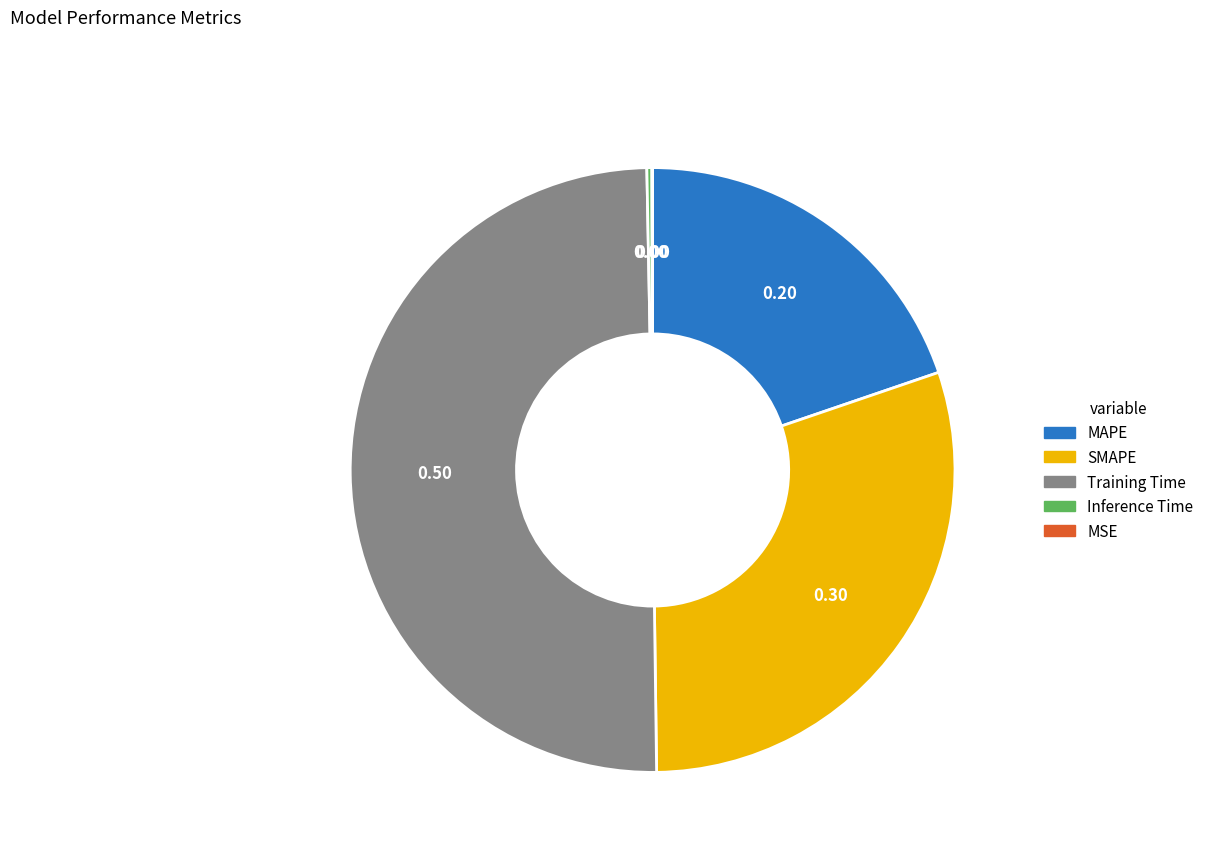

Does MAPE account for over 50% of the chart?

No